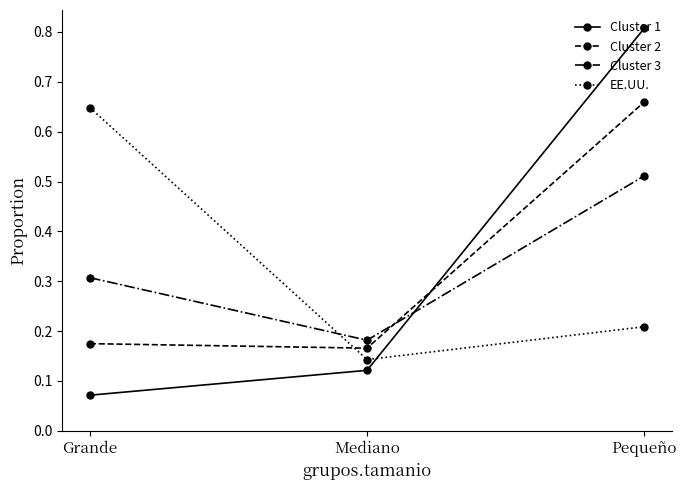

Count the Cluster 2 values in the range 0 to 1.

3